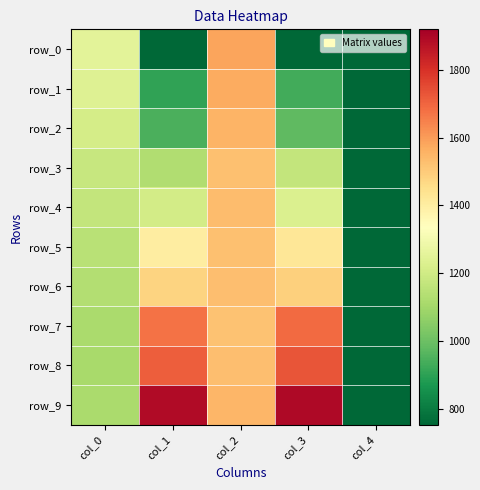

What is the highest value of the row_0 series?

1585.9